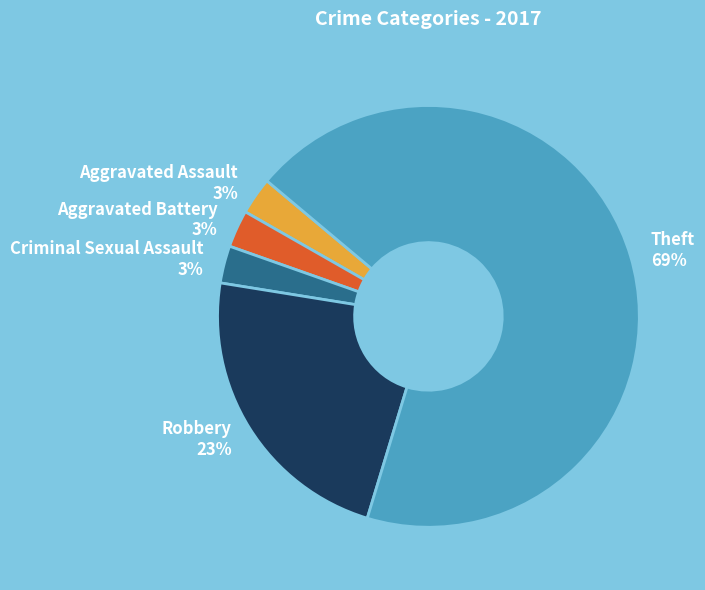

Is it true that Criminal Sexual Assault is 3% of the pie?

True